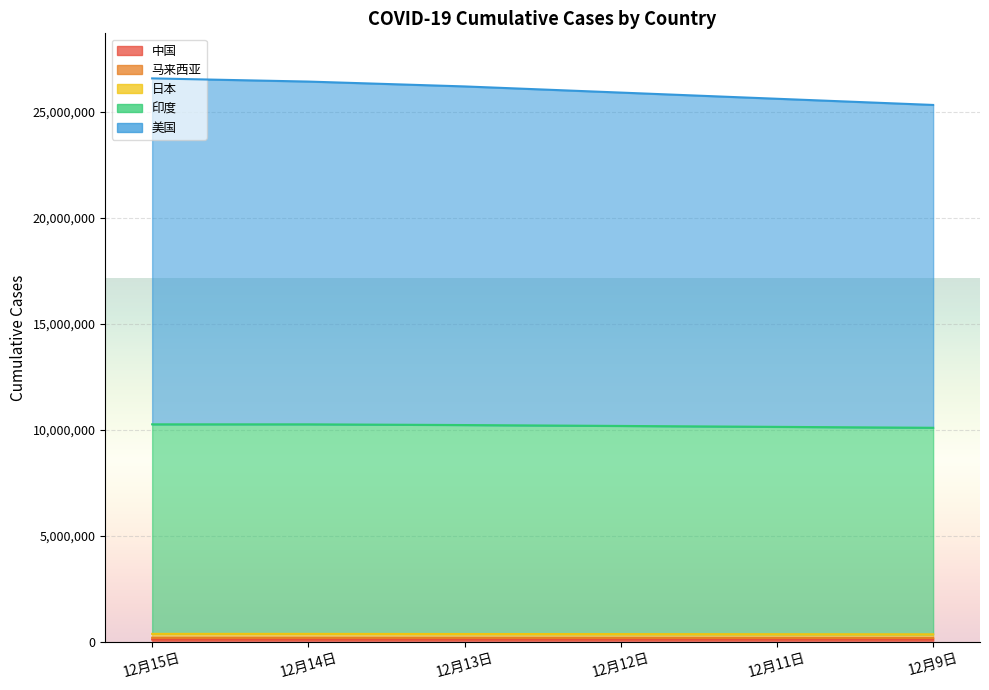

How many lines are shown in the chart?

5